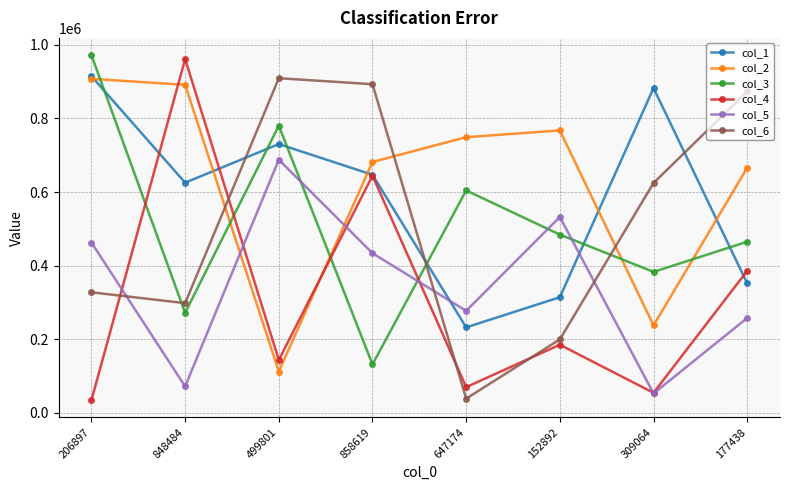

What is the difference between the col_6 values at 206897 and 848484?

29565